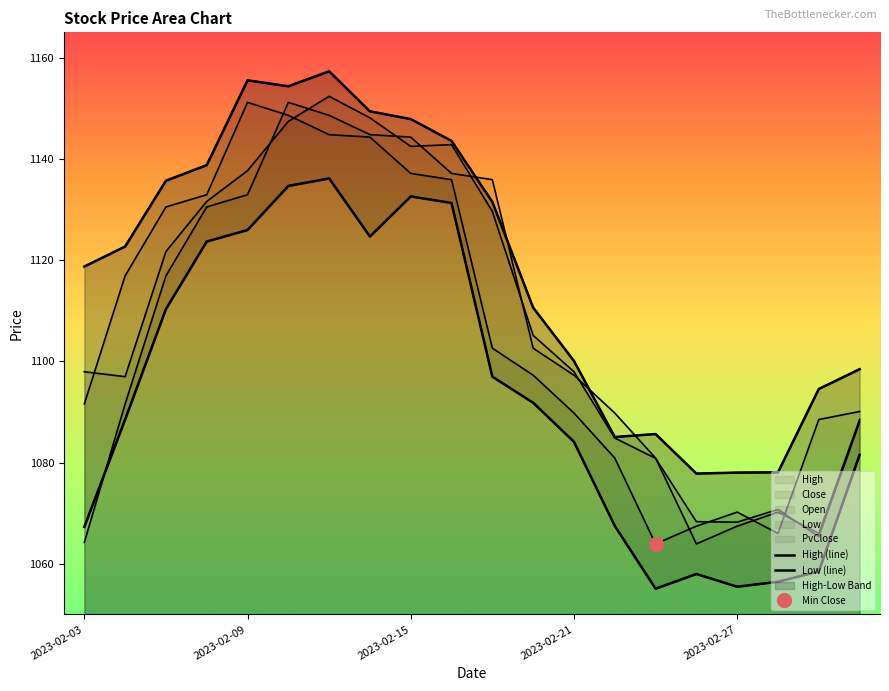

What is the spread (max minus min) of values at 19?

16.9